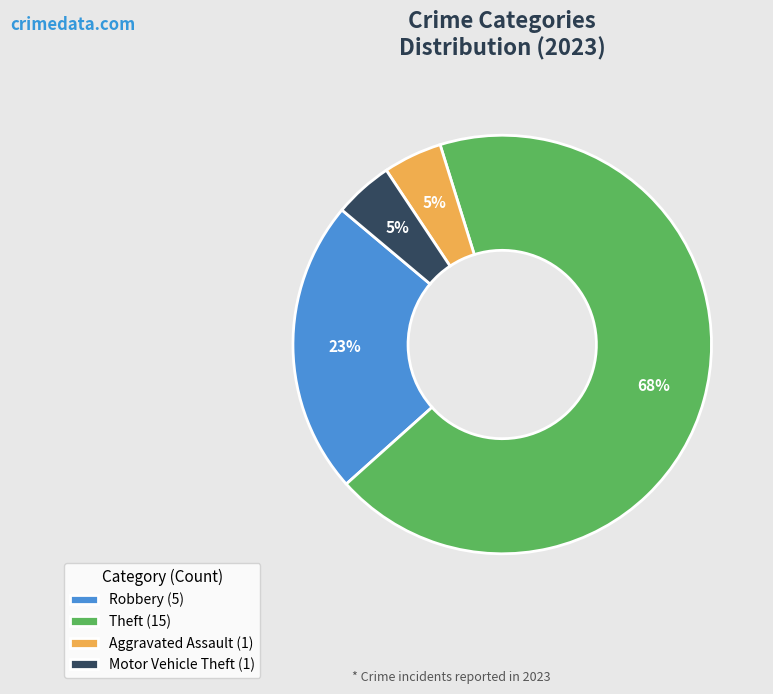

To the nearest percent, what is the average slice percentage?

25%